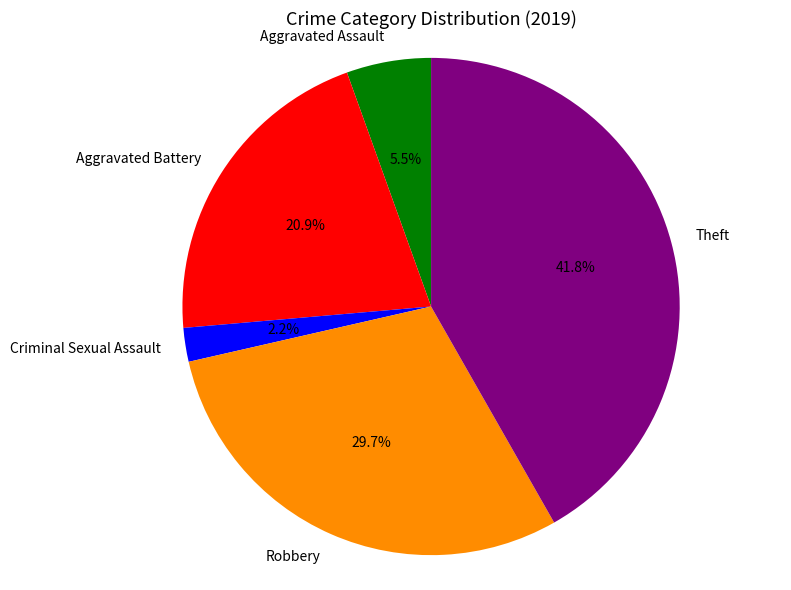

What percentage is NOT represented by Robbery?

70.3%